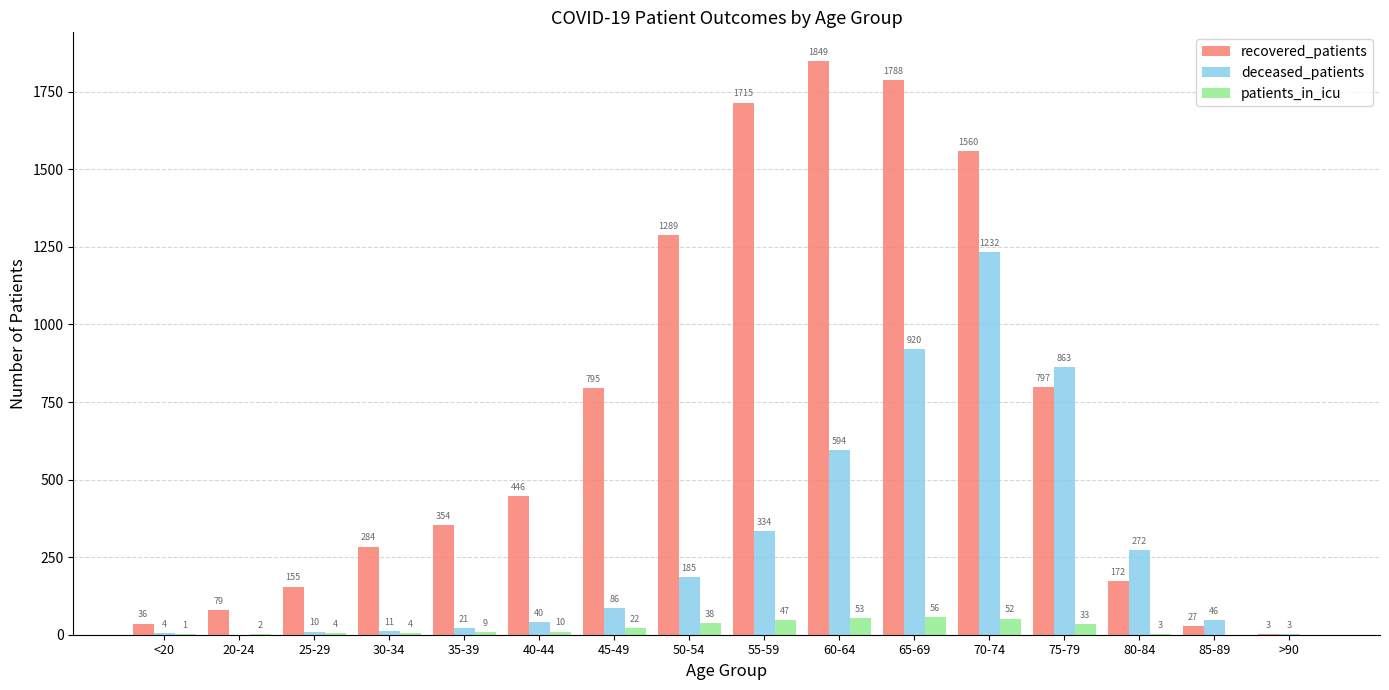

Between 65-69 and 85-89, which series saw the biggest shift?

recovered_patients